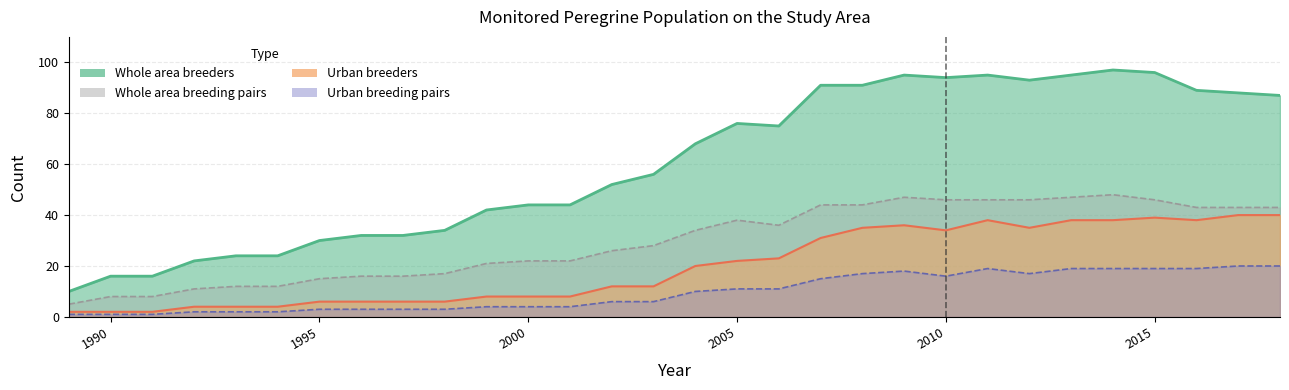

Where does the Urban breeders series first go above 20?

2005